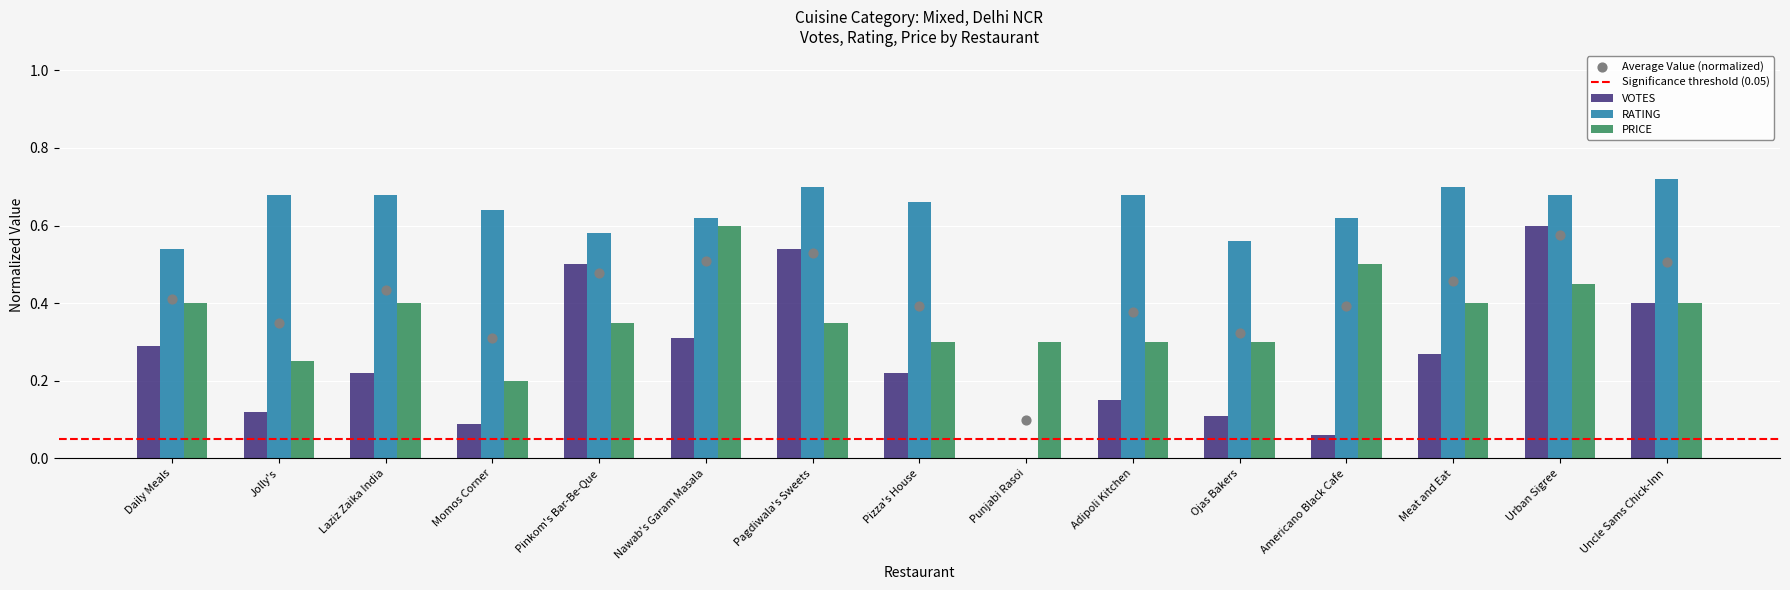

At which category is the sum across all series the highest?

Urban Sigree